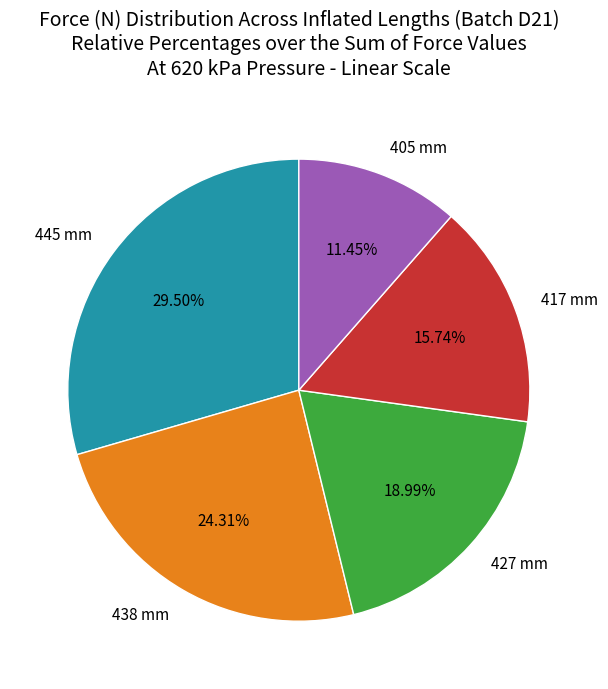

Which category has the smallest portion of the pie?

405 mm